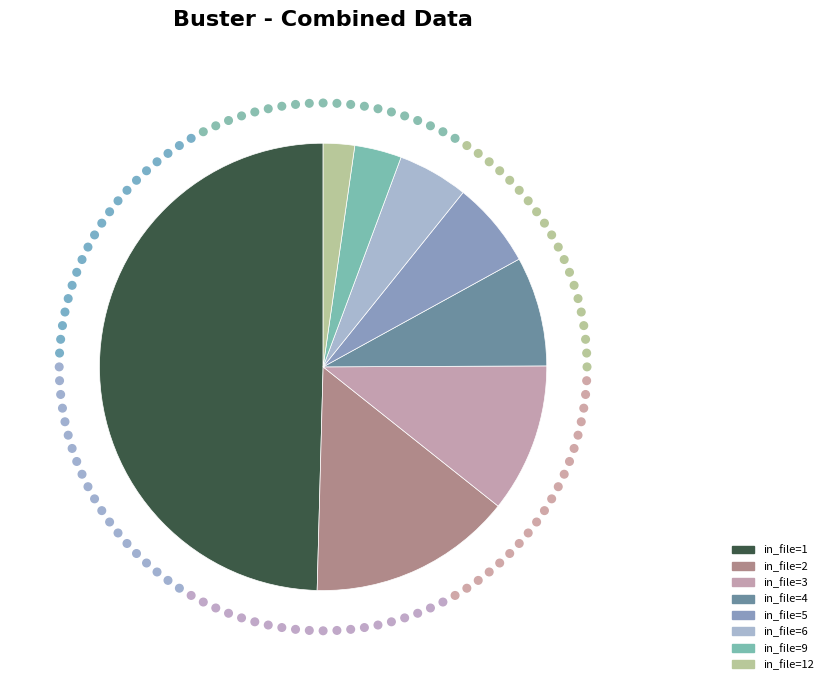

What percentage is the 1 slice, to the nearest percent?

50%